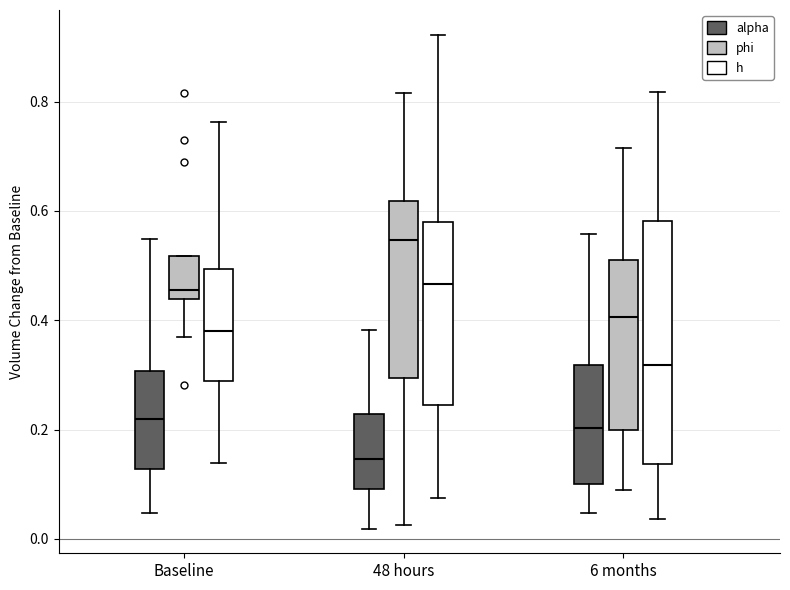

Reading left to right, read every box against the y-axis: the position of its median line, the range the box covers, and the ends of its whiskers. The values are not printed on the chart, so give them approximately, as read against the axis.

Baseline (alpha): median 0.22, box 0.12 to 0.30, whiskers 0.04 to 0.54
Baseline (phi): median 0.46, box 0.44 to 0.52, whiskers 0.38 to 0.52
Baseline (h): median 0.38, box 0.28 to 0.50, whiskers 0.14 to 0.76
48 hours (alpha): median 0.14, box 0.10 to 0.22, whiskers 0.02 to 0.38
48 hours (phi): median 0.54, box 0.30 to 0.62, whiskers 0.02 to 0.82
48 hours (h): median 0.46, box 0.24 to 0.58, whiskers 0.08 to 0.92
6 months (alpha): median 0.20, box 0.10 to 0.32, whiskers 0.04 to 0.56
6 months (phi): median 0.40, box 0.20 to 0.50, whiskers 0.10 to 0.72
6 months (h): median 0.32, box 0.14 to 0.58, whiskers 0.04 to 0.82